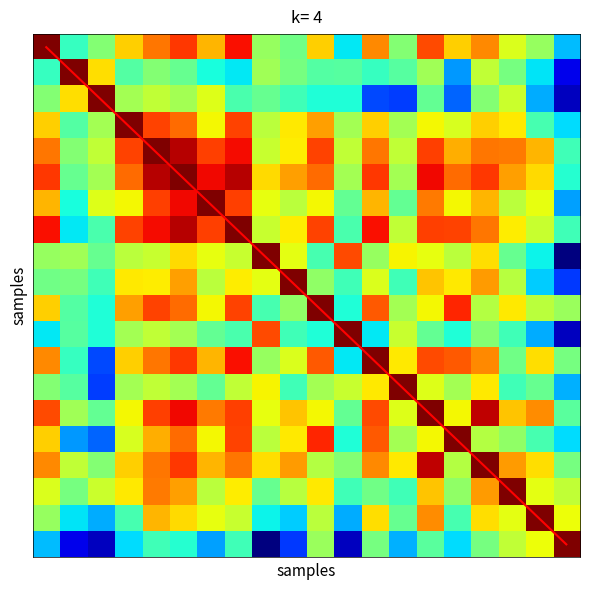

Between 3 and 16, which series saw the biggest shift?

diagonal